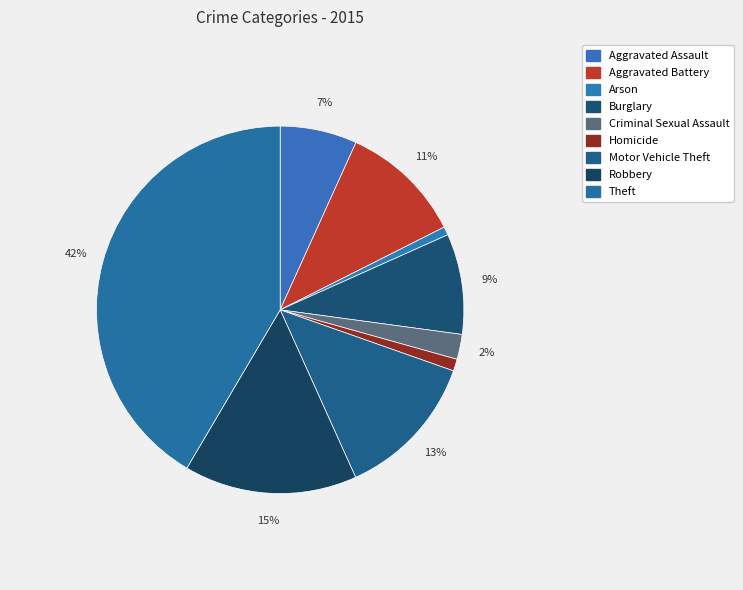

Rank the categories by value from lowest to highest.

Arson, Homicide, Criminal Sexual Assault, Aggravated Assault, Burglary, Aggravated Battery, Motor Vehicle Theft, Robbery, Theft